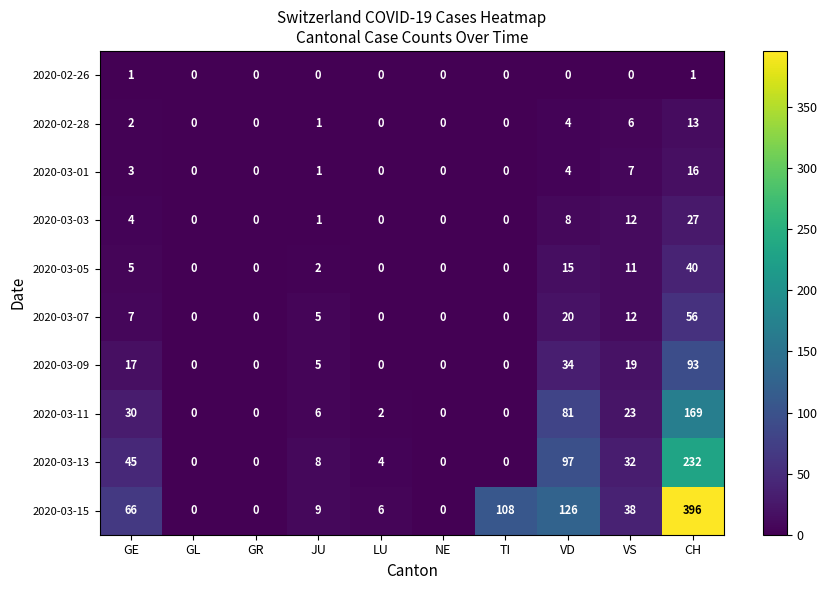

Which series has the largest total across all categories?

2020-03-15